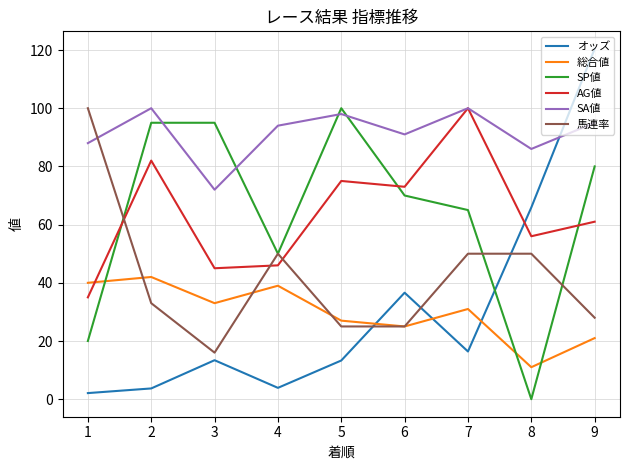

What value does the 総合値 series have at 4?

39.0